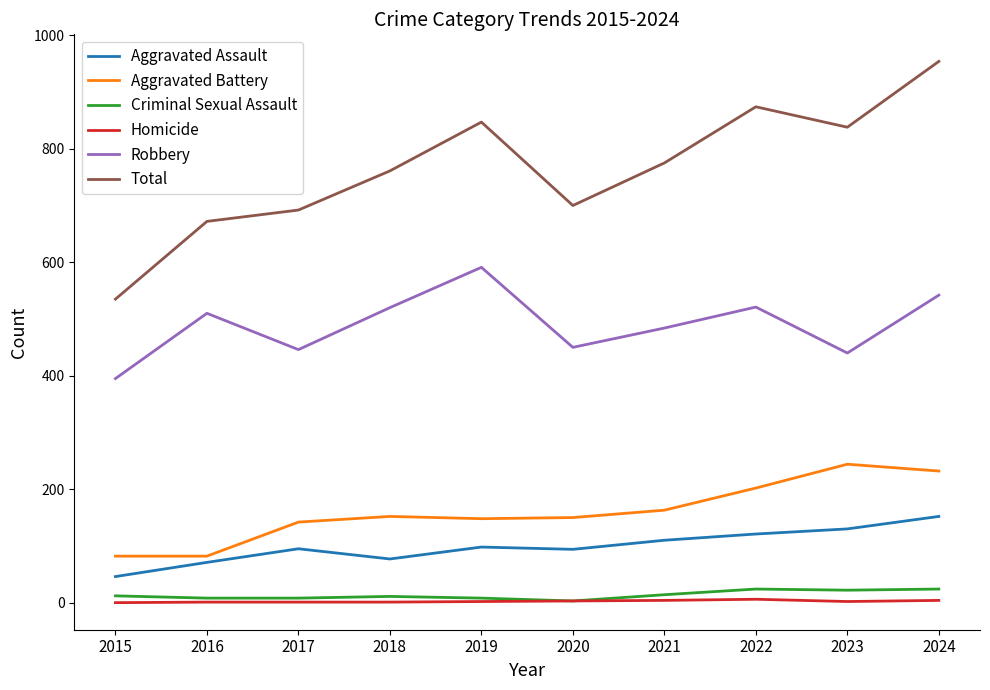

What is the spread (max minus min) of values at 2015?

535